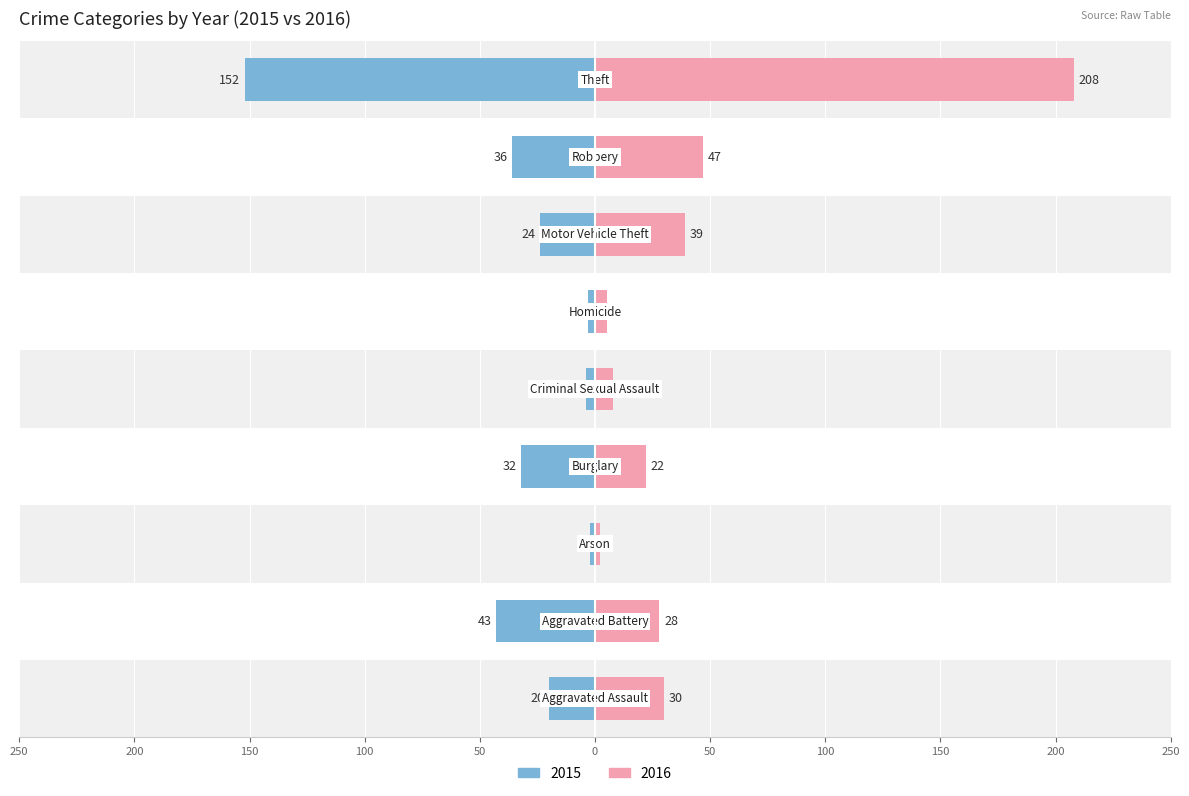

True or false: 2016 has a value of 47 at Robbery.

True